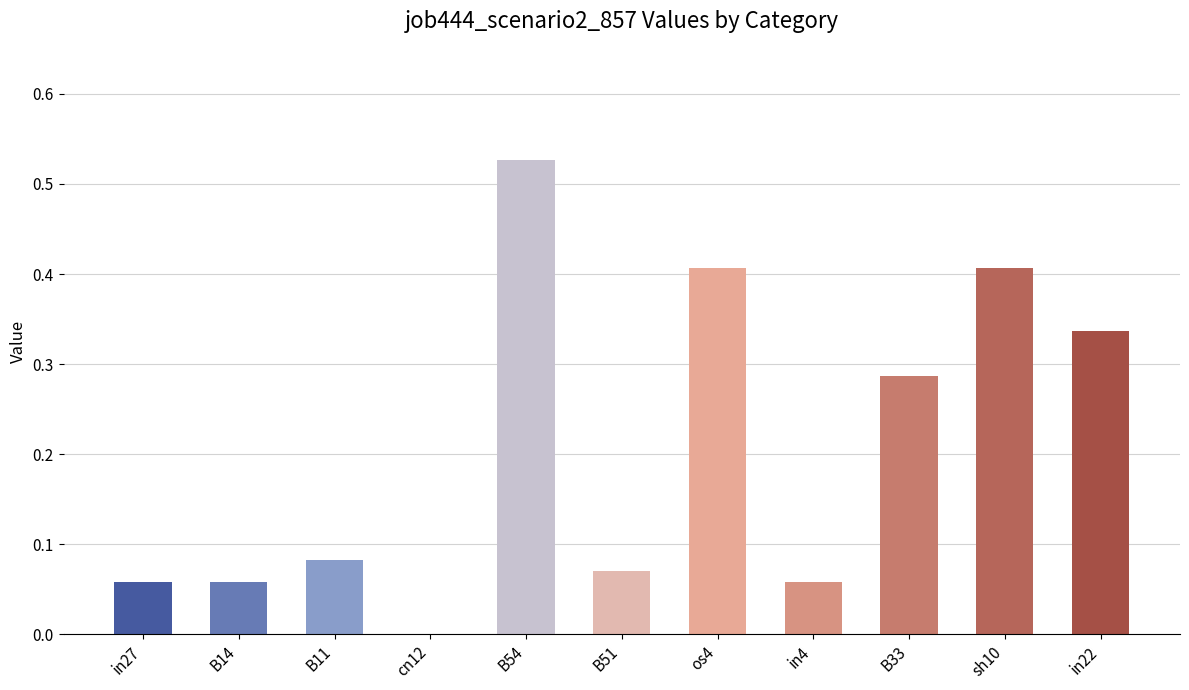

Are the bars grouped side by side (vs. stacked)?

No